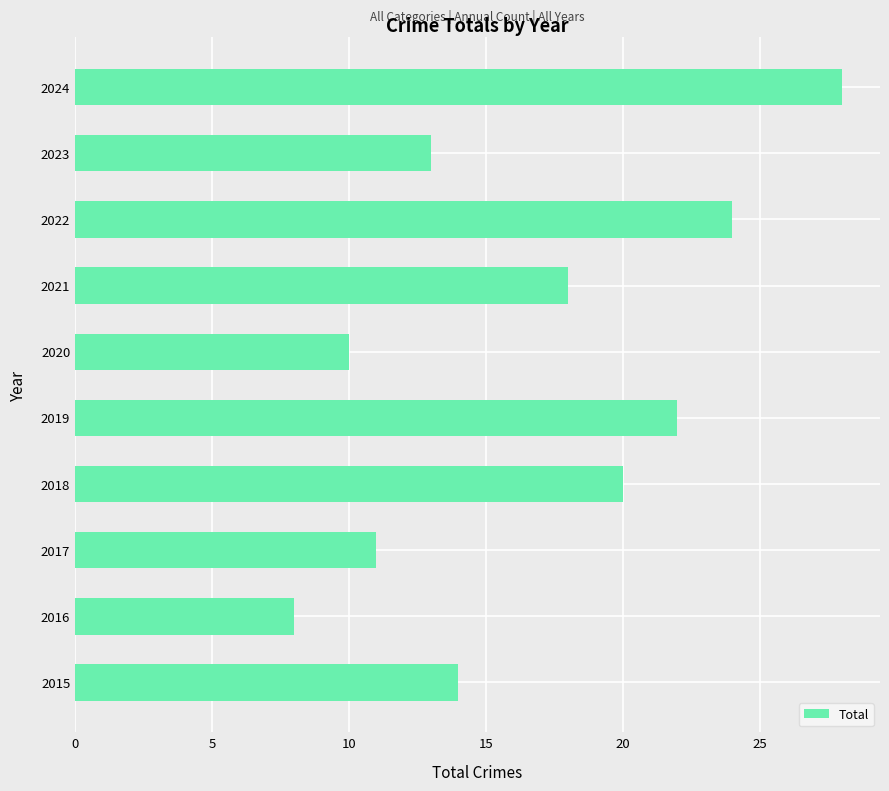

What is the change in value from 2015 to 2022?

+10